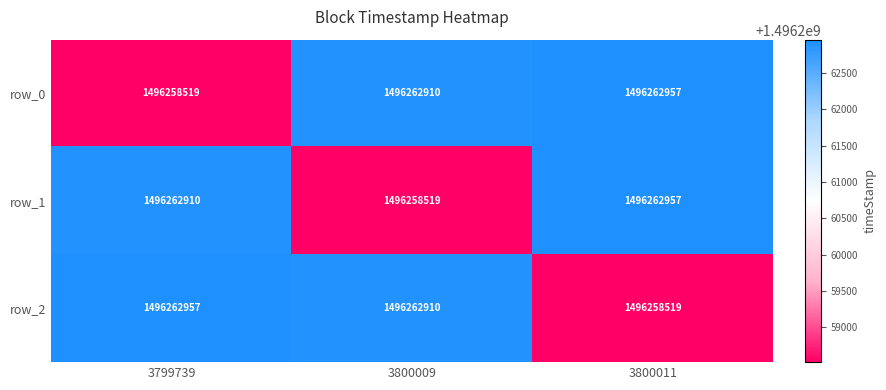

True or false: row_1 has a value of 1496258519 at 3800009.

True